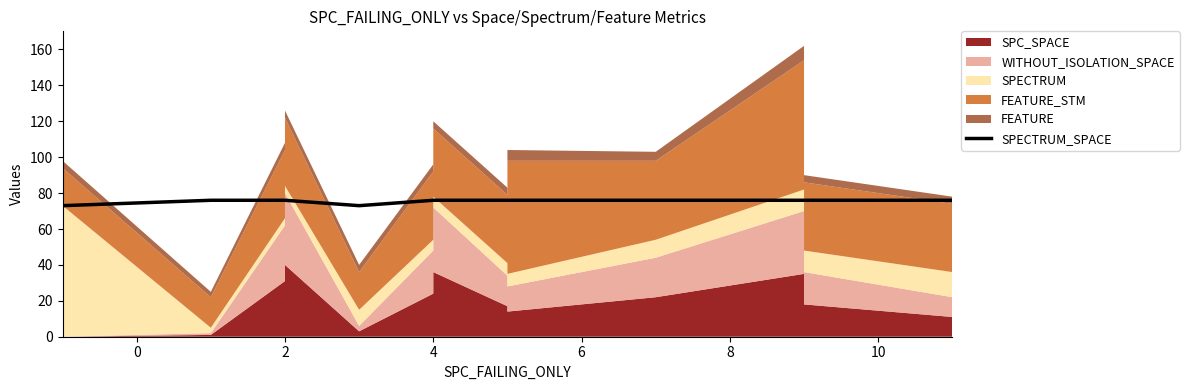

What is the maximum value shown in the chart?

76